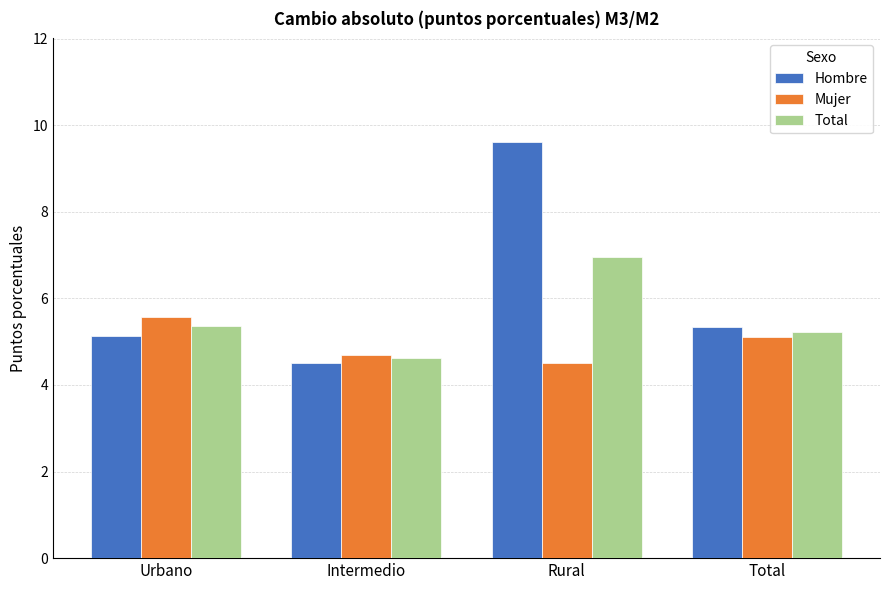

What is the minimum value for Hombre?

4.5